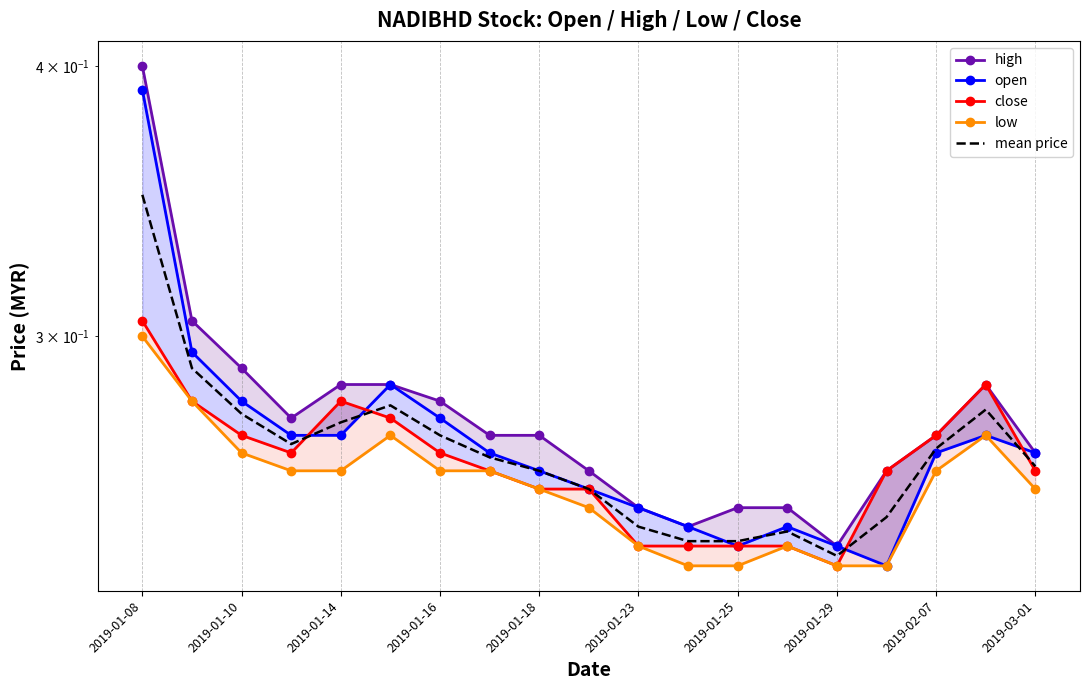

Which series has the largest range (max minus min)?

high